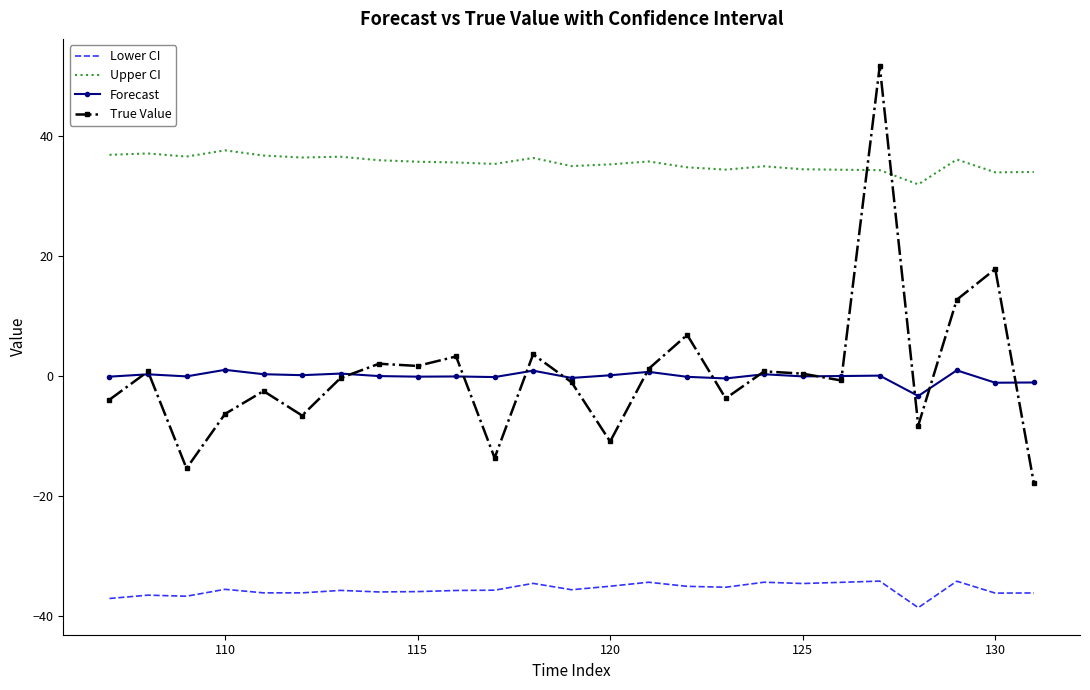

Which series has the largest total across all categories?

Upper CI